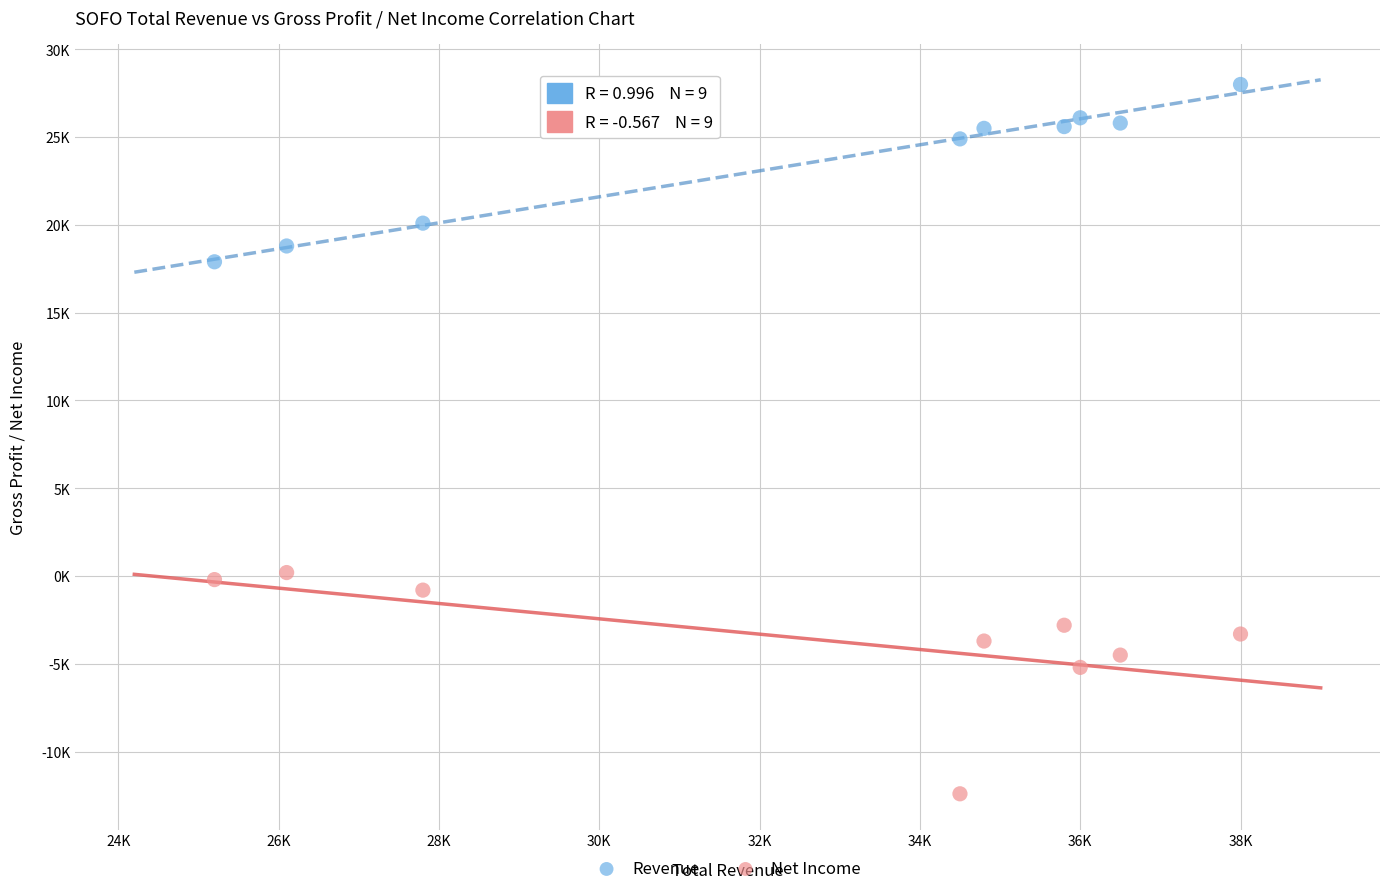

What are all the series names shown in the legend?

Revenue, Net Income